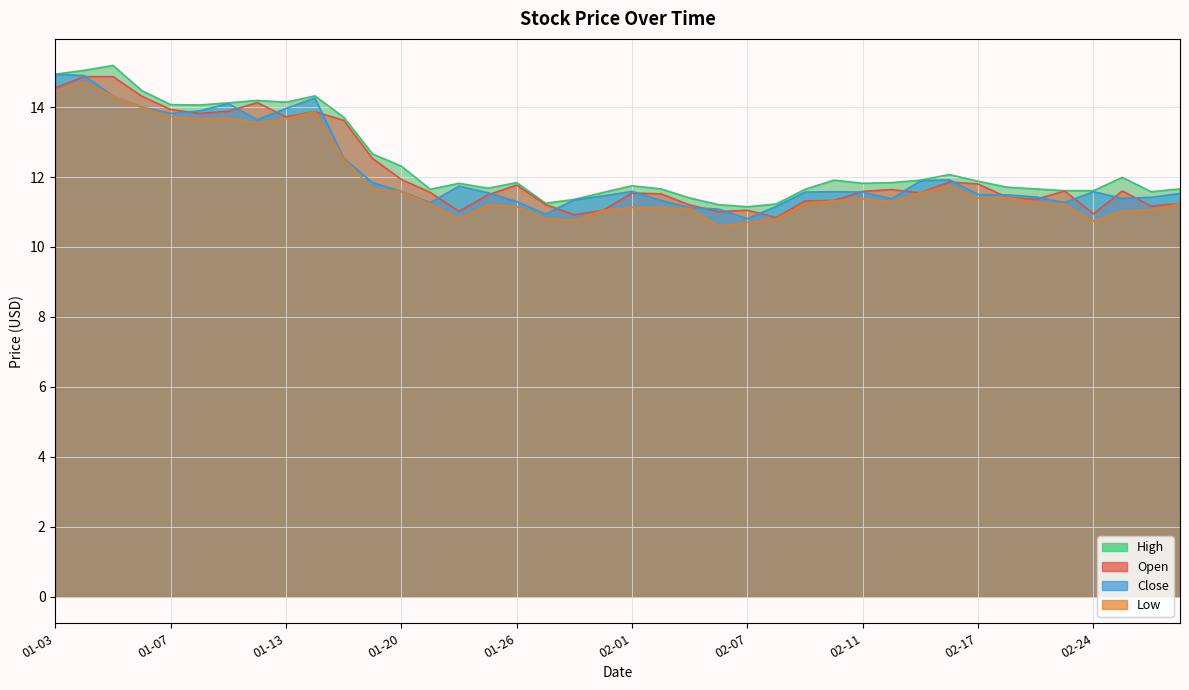

True or false: Open and High cross at least once.

False